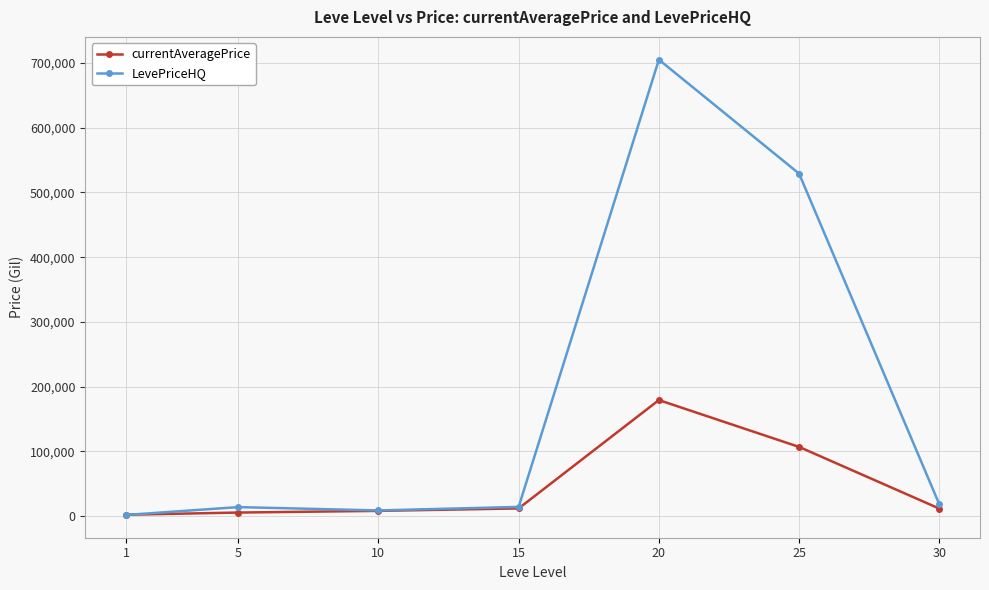

Which series changed the most between 10 and 25?

LevePriceHQ